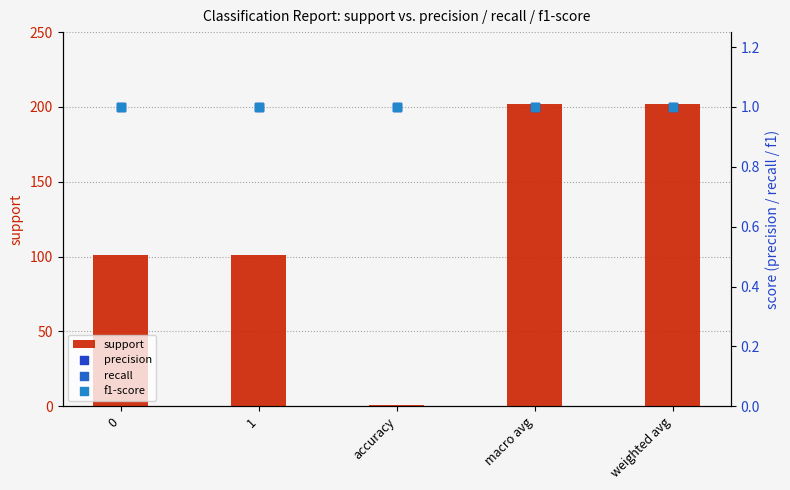

What is the total value across all series at weighted avg?

205